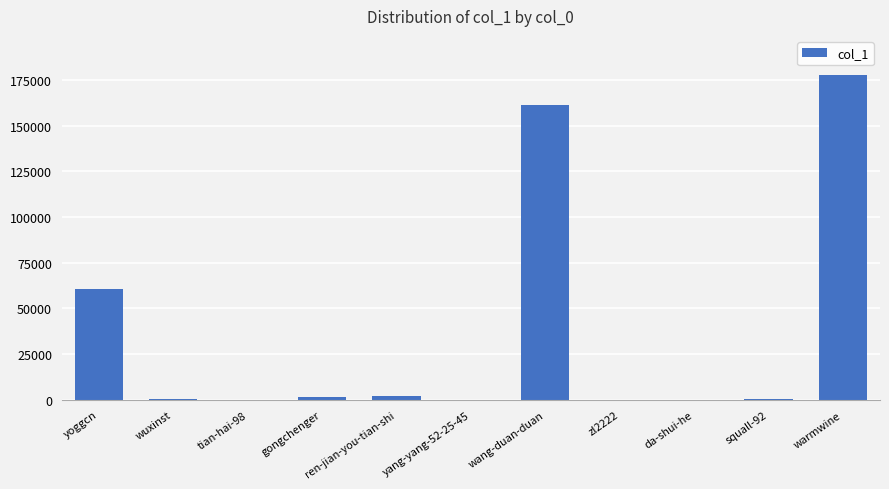

The chart shows a value of 87997 at wang-duan-duan. True or false?

False